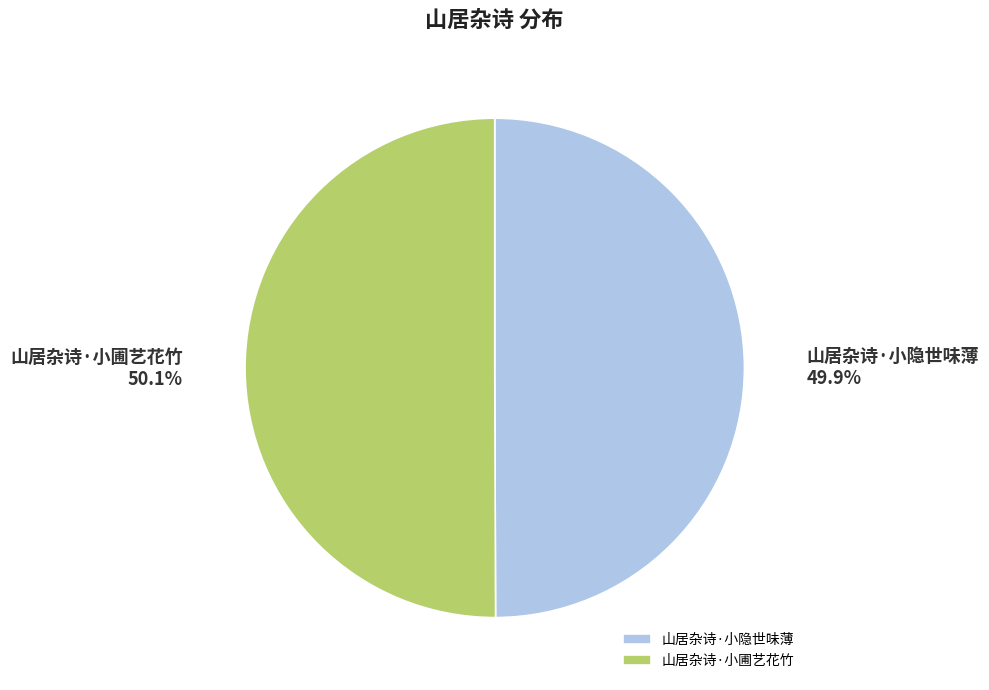

To the nearest percent, what is the average slice percentage?

50%